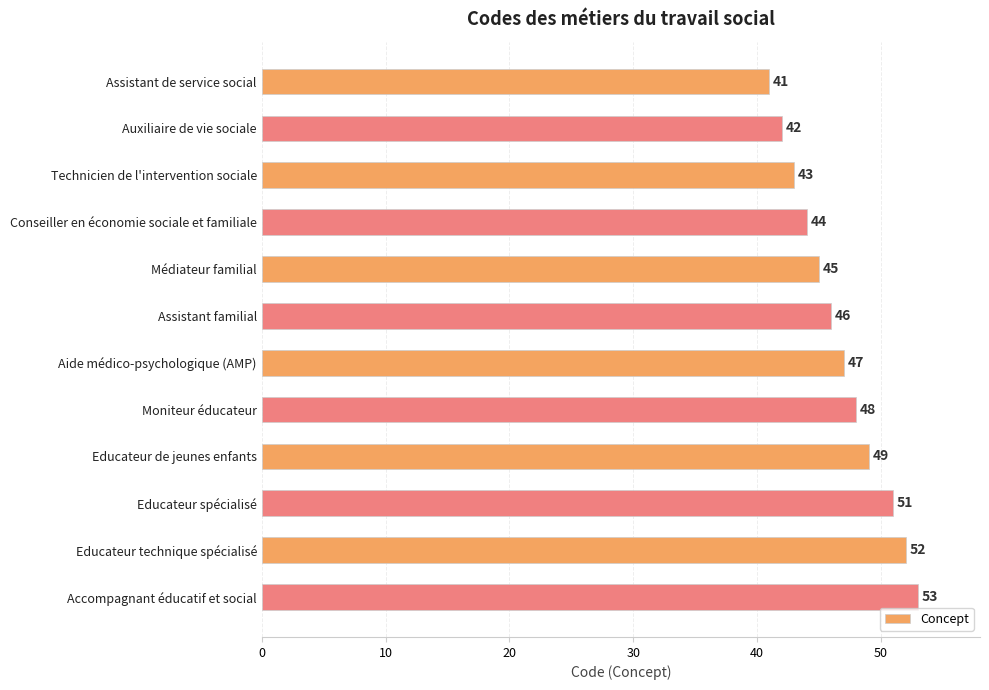

How many data points are less than 47?

6